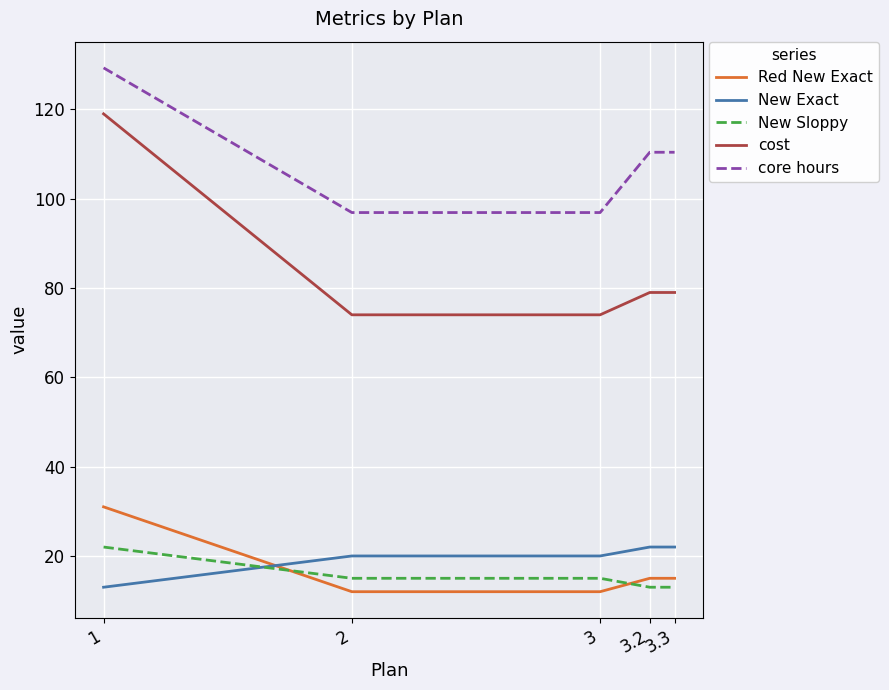

How many lines are shown in the chart?

5